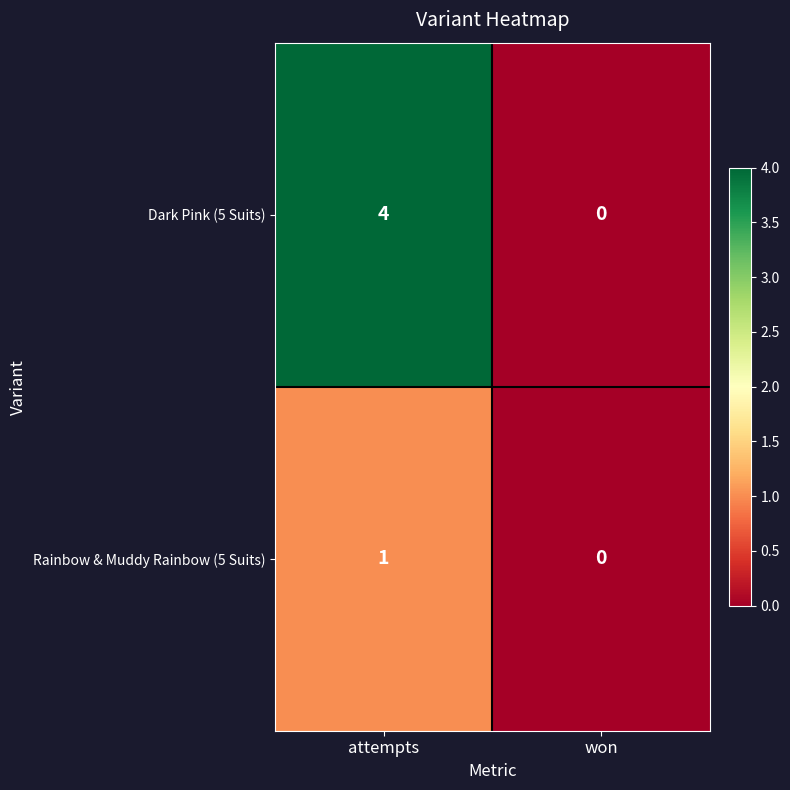

How many data points does each series have?

2